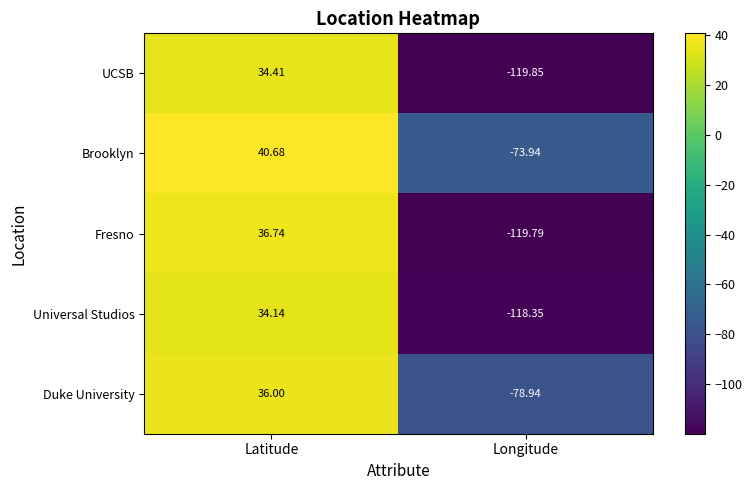

Which series has the largest total across all categories?

Brooklyn